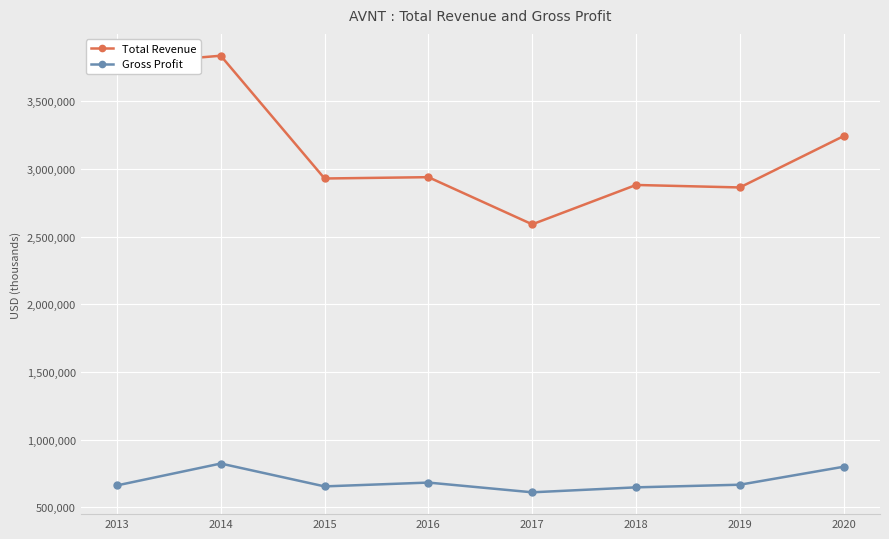

True or false: Total Revenue and Gross Profit cross at least once.

False